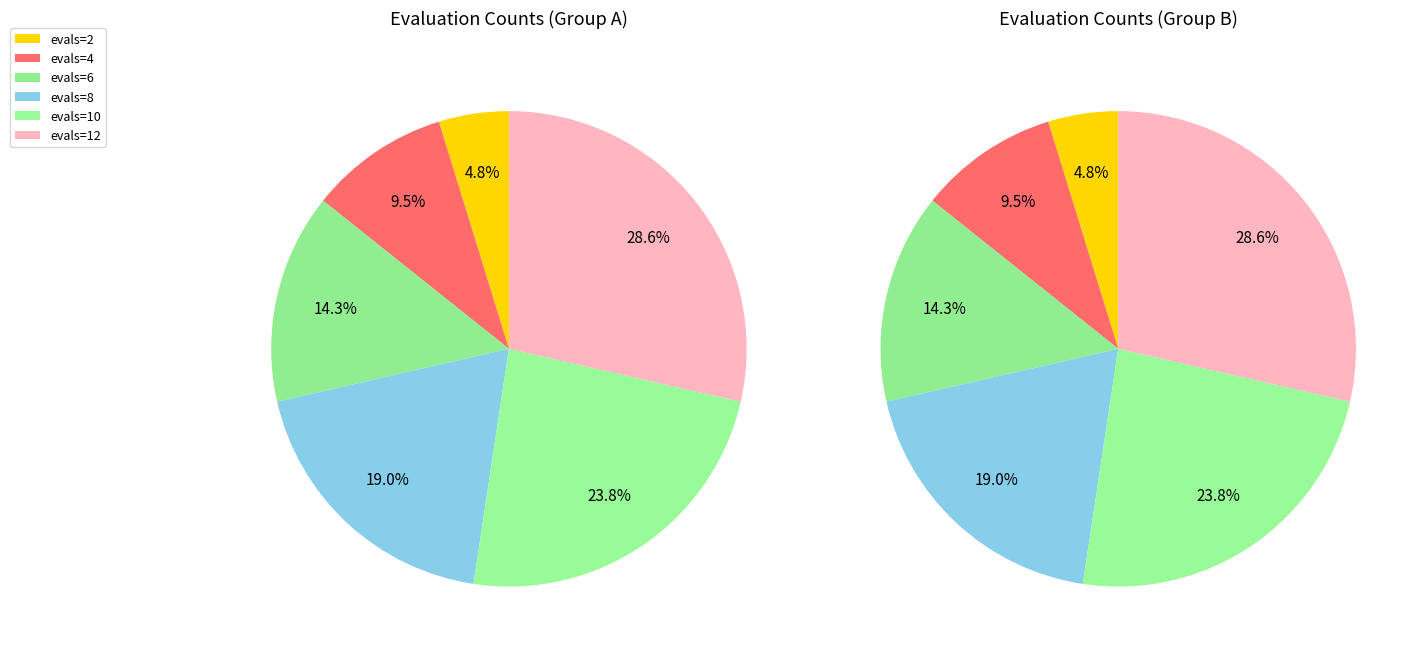

What is the change in value from evals=2 to evals=8?

+6